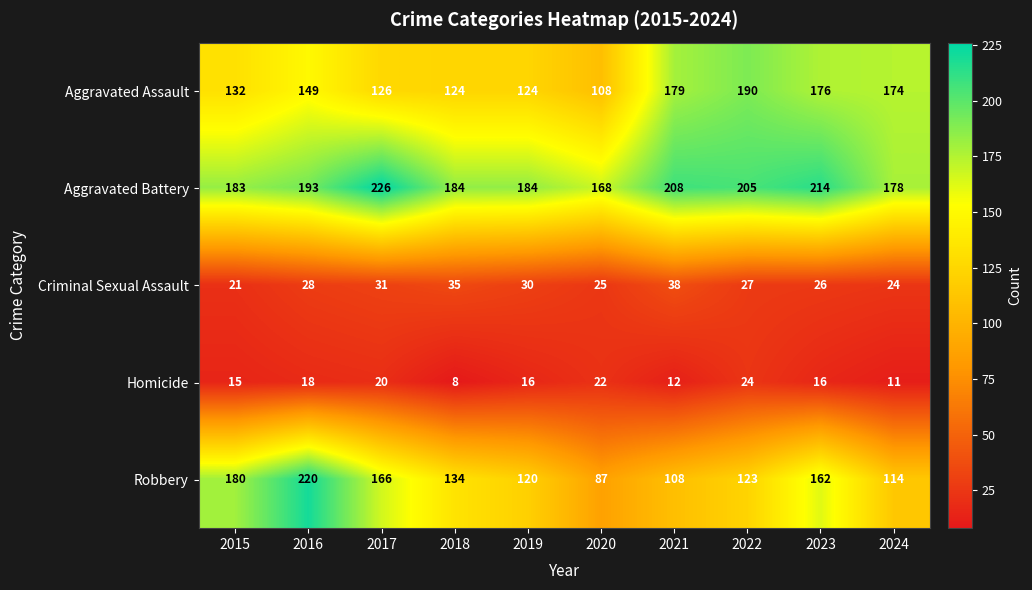

Where does the Robbery series first go above 134?

2015